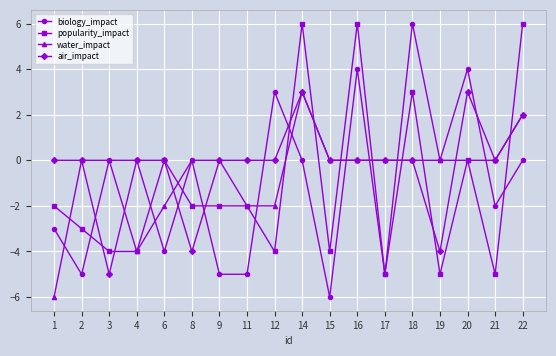

Which category has the lowest value in the air_impact series?

3